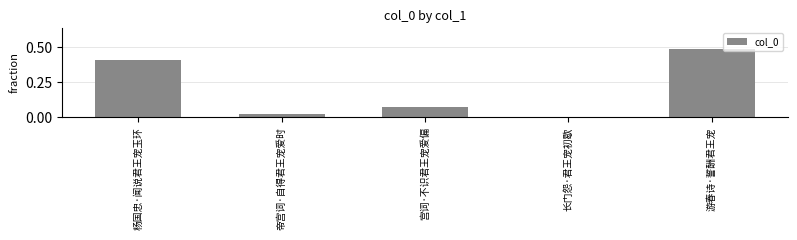

Are the bars grouped side by side (vs. stacked)?

No